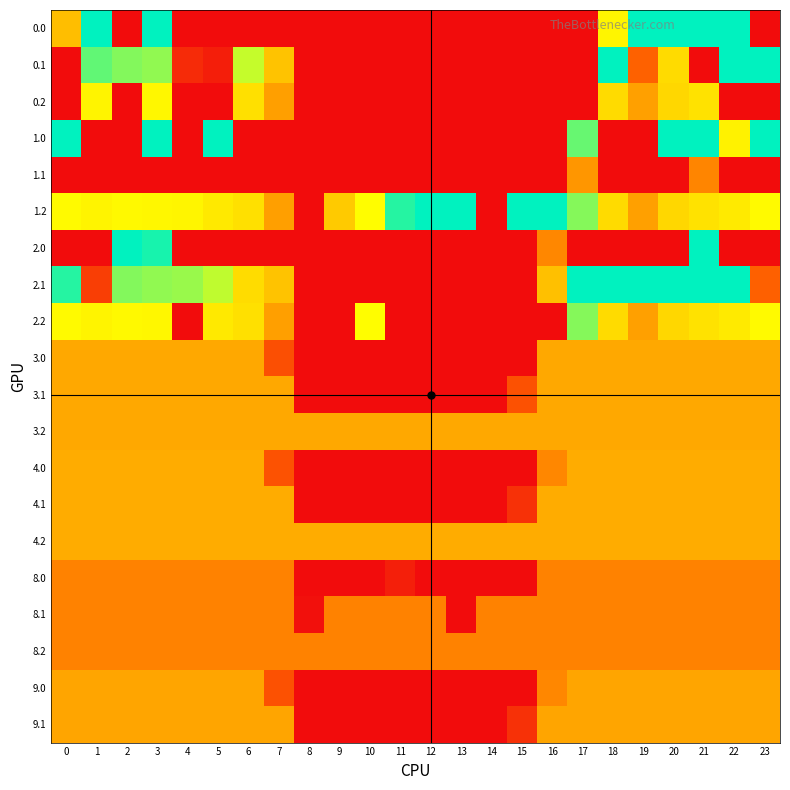

Reading left to right, extract all data points from this chart.

0.0: 0=177.0	1=400.0	2=0.0	3=400.0	4=0.0	5=0.0	6=0.0	7=0.0	8=0.0	9=0.0	10=0.0	11=0.0	12=0.0	13=0.0	14=0.0	15=0.0	16=0.0	17=0.0	18=274.9	19=400.0	20=400.0	21=400.0	22=400.0	23=0.0
0.1: 0=0.0	1=361.1	2=347.9	3=342.7	4=34.6	5=19.7	6=322.2	7=181.6	8=0.0	9=0.0	10=0.0	11=0.0	12=0.0	13=0.0	14=0.0	15=0.0	16=0.0	17=0.0	18=400.0	19=95.1	20=208.2	21=0.0	22=400.0	23=399.4
0.2: 0=0.0	1=272.7	2=0.0	3=281.0	4=0.0	5=0.0	6=221.1	7=150.6	8=0.0	9=0.0	10=0.0	11=0.0	12=0.0	13=0.0	14=0.0	15=0.0	16=0.0	17=0.0	18=206.3	19=150.9	20=199.2	21=226.4	22=0.0	23=0.0
1.0: 0=400.0	1=0.0	2=0.0	3=400.0	4=0.0	5=400.0	6=0.0	7=0.0	8=0.0	9=0.0	10=0.0	11=0.0	12=0.0	13=0.0	14=0.0	15=0.0	16=0.0	17=359.0	18=0.0	19=0.0	20=400.0	21=400.0	22=268.2	23=400.0
1.1: 0=0.0	1=0.0	2=0.0	3=0.0	4=0.0	5=0.0	6=0.0	7=0.0	8=0.0	9=0.0	10=0.0	11=0.0	12=0.0	13=0.0	14=0.0	15=0.0	16=0.0	17=142.4	18=0.0	19=0.0	20=0.0	21=127.4	22=0.0	23=0.0
1.2: 0=287.1	1=272.7	2=285.5	3=281.0	4=274.4	5=244.2	6=221.1	7=150.6	8=0.0	9=188.0	10=294.9	11=384.9	12=400.0	13=400.0	14=0.0	15=400.0	16=400.0	17=347.3	18=206.3	19=150.9	20=199.2	21=226.4	22=247.4	23=287.5
2.0: 0=0.0	1=0.0	2=400.0	3=390.3	4=0.0	5=0.0	6=0.0	7=0.0	8=0.0	9=0.0	10=0.0	11=0.0	12=0.0	13=0.0	14=0.0	15=0.0	16=129.7	17=0.0	18=0.0	19=0.0	20=0.0	21=400.0	22=0.0	23=0.0
2.1: 0=384.6	1=56.1	2=347.9	3=342.7	4=339.6	5=324.7	6=210.3	7=181.6	8=0.0	9=0.0	10=0.0	11=0.0	12=0.0	13=0.0	14=0.0	15=0.0	16=178.2	17=400.0	18=400.0	19=400.0	20=400.0	21=400.0	22=400.0	23=94.4
2.2: 0=287.1	1=272.7	2=285.5	3=281.0	4=0.0	5=244.2	6=221.1	7=150.6	8=0.0	9=0.0	10=294.9	11=0.0	12=0.0	13=0.0	14=0.0	15=0.0	16=0.0	17=347.3	18=206.3	19=150.9	20=199.2	21=226.4	22=247.4	23=287.5
3.0: 0=158.0	1=158.0	2=158.0	3=158.0	4=158.0	5=158.0	6=158.0	7=75.7	8=0.0	9=0.0	10=0.0	11=0.0	12=0.0	13=0.0	14=0.0	15=0.0	16=158.0	17=158.0	18=158.0	19=158.0	20=158.0	21=158.0	22=158.0	23=158.0
3.1: 0=158.0	1=158.0	2=158.0	3=158.0	4=158.0	5=158.0	6=158.0	7=158.0	8=0.0	9=0.0	10=0.0	11=0.0	12=0.0	13=0.0	14=0.0	15=77.9	16=158.0	17=158.0	18=158.0	19=158.0	20=158.0	21=158.0	22=158.0	23=158.0
3.2: 0=158.0	1=158.0	2=158.0	3=158.0	4=158.0	5=158.0	6=158.0	7=158.0	8=158.0	9=158.0	10=158.0	11=158.0	12=158.0	13=158.0	14=158.0	15=158.0	16=158.0	17=158.0	18=158.0	19=158.0	20=158.0	21=158.0	22=158.0	23=158.0
4.0: 0=161.0	1=161.0	2=161.0	3=161.0	4=161.0	5=161.0	6=161.0	7=78.9	8=0.0	9=0.0	10=0.0	11=0.0	12=0.0	13=0.0	14=0.0	15=0.0	16=129.7	17=161.0	18=161.0	19=161.0	20=161.0	21=161.0	22=161.0	23=161.0
4.1: 0=161.0	1=161.0	2=161.0	3=161.0	4=161.0	5=161.0	6=161.0	7=161.0	8=0.0	9=0.0	10=0.0	11=0.0	12=0.0	13=0.0	14=0.0	15=41.3	16=161.0	17=161.0	18=161.0	19=161.0	20=161.0	21=161.0	22=161.0	23=161.0
4.2: 0=161.0	1=161.0	2=161.0	3=161.0	4=161.0	5=161.0	6=161.0	7=161.0	8=161.0	9=161.0	10=161.0	11=161.0	12=161.0	13=161.0	14=161.0	15=161.0	16=161.0	17=161.0	18=161.0	19=161.0	20=161.0	21=161.0	22=161.0	23=161.0
8.0: 0=125.0	1=125.0	2=125.0	3=125.0	4=125.0	5=125.0	6=125.0	7=125.0	8=0.0	9=0.0	10=0.0	11=21.7	12=0.0	13=0.0	14=0.0	15=0.0	16=125.0	17=125.0	18=125.0	19=125.0	20=125.0	21=125.0	22=125.0	23=125.0
8.1: 0=125.0	1=125.0	2=125.0	3=125.0	4=125.0	5=125.0	6=125.0	7=125.0	8=4.7	9=125.0	10=125.0	11=125.0	12=125.0	13=0.0	14=125.0	15=125.0	16=125.0	17=125.0	18=125.0	19=125.0	20=125.0	21=125.0	22=125.0	23=125.0
8.2: 0=125.0	1=125.0	2=125.0	3=125.0	4=125.0	5=125.0	6=125.0	7=125.0	8=125.0	9=125.0	10=125.0	11=125.0	12=125.0	13=125.0	14=125.0	15=125.0	16=125.0	17=125.0	18=125.0	19=125.0	20=125.0	21=125.0	22=125.0	23=125.0
9.0: 0=155.0	1=155.0	2=155.0	3=155.0	4=155.0	5=155.0	6=155.0	7=78.0	8=0.0	9=0.0	10=0.0	11=0.0	12=0.0	13=0.0	14=0.0	15=0.0	16=129.7	17=155.0	18=155.0	19=155.0	20=155.0	21=155.0	22=155.0	23=155.0
9.1: 0=155.0	1=155.0	2=155.0	3=155.0	4=155.0	5=155.0	6=155.0	7=155.0	8=0.0	9=0.0	10=0.0	11=0.0	12=0.0	13=0.0	14=0.0	15=41.3	16=155.0	17=155.0	18=155.0	19=155.0	20=155.0	21=155.0	22=155.0	23=155.0